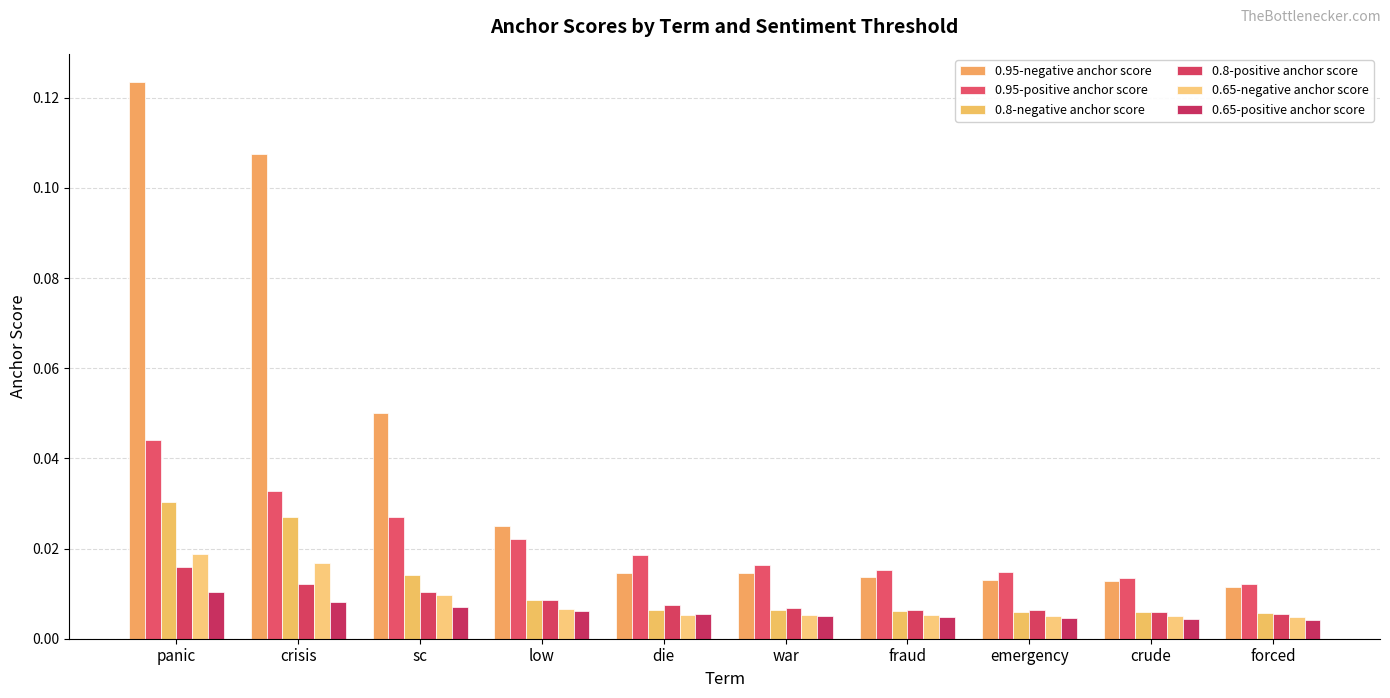

Which series changed the most between low and die?

0.95-negative anchor score